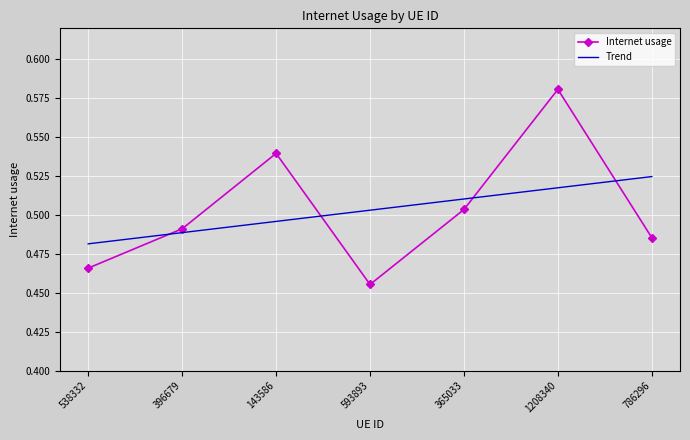

How many intersections are there between Trend and Internet usage?

4